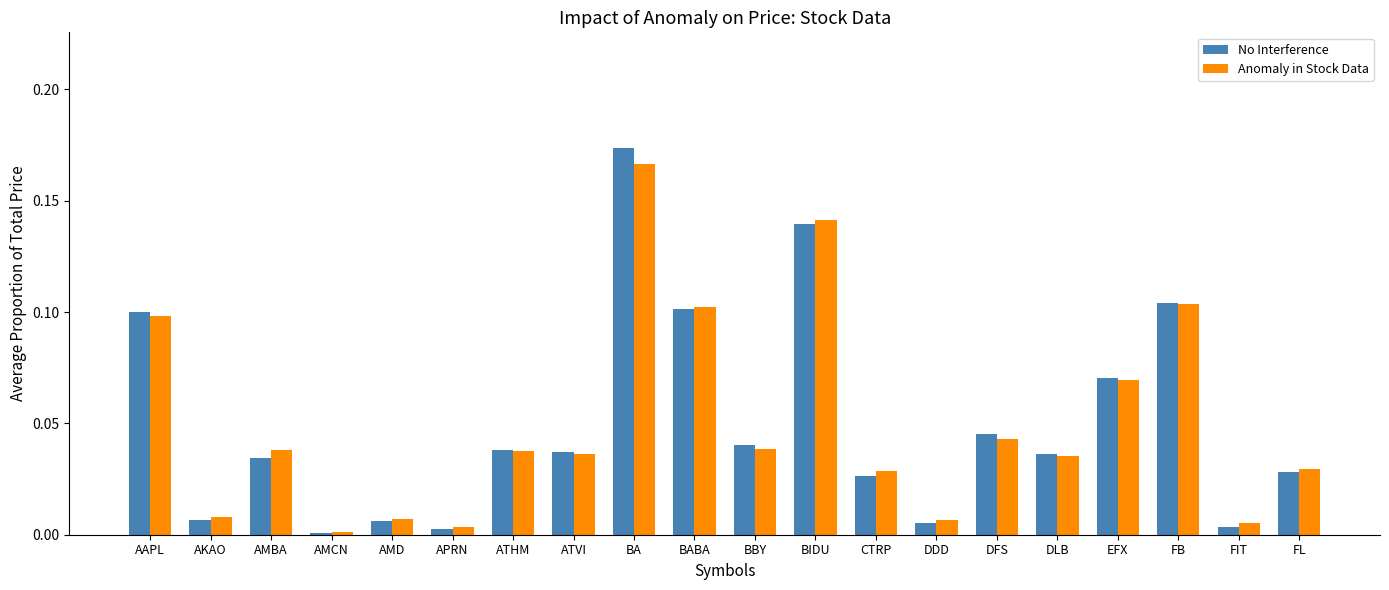

At AMBA, list the series in order from smallest to largest.

No Interference, Anomaly in Stock Data